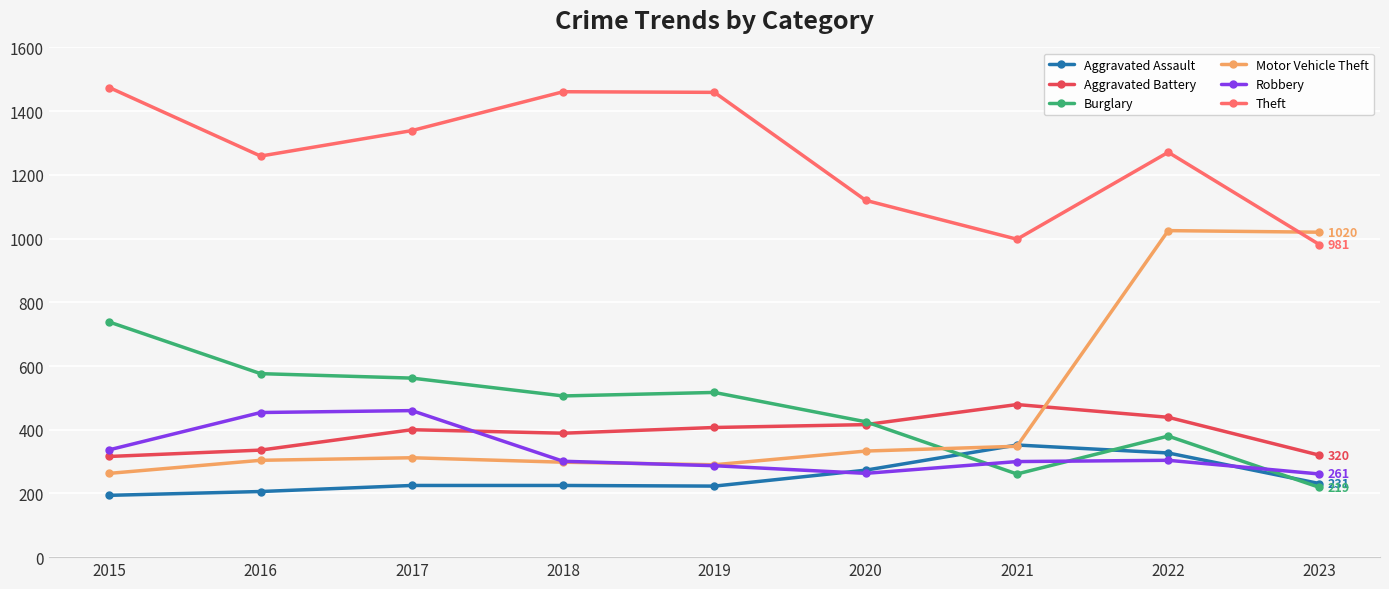

At which category is the sum across all series the highest?

2022